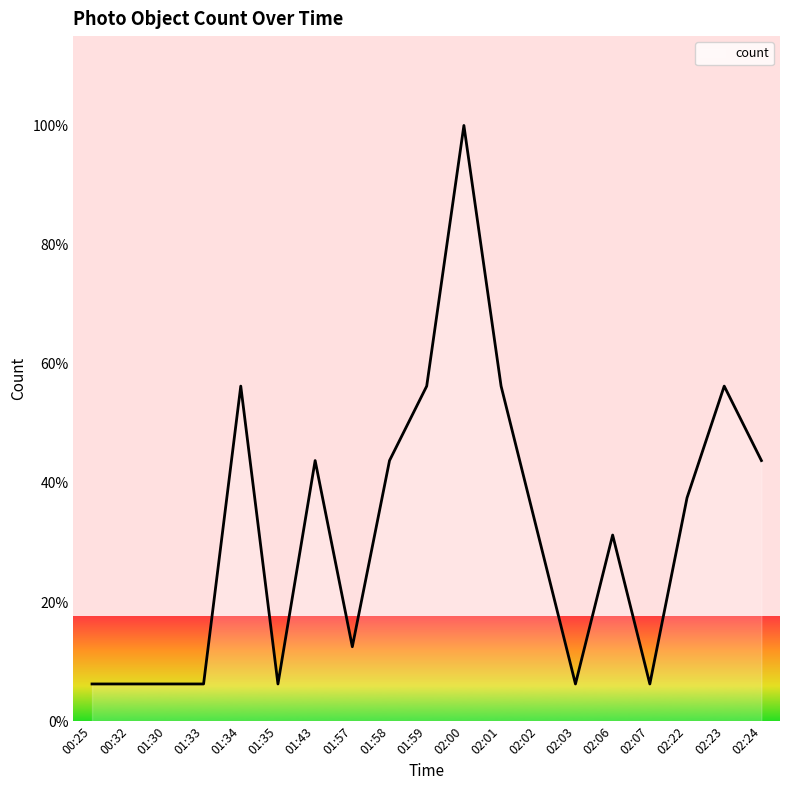

Is it true that the value at 02:23 is 28.0?

False